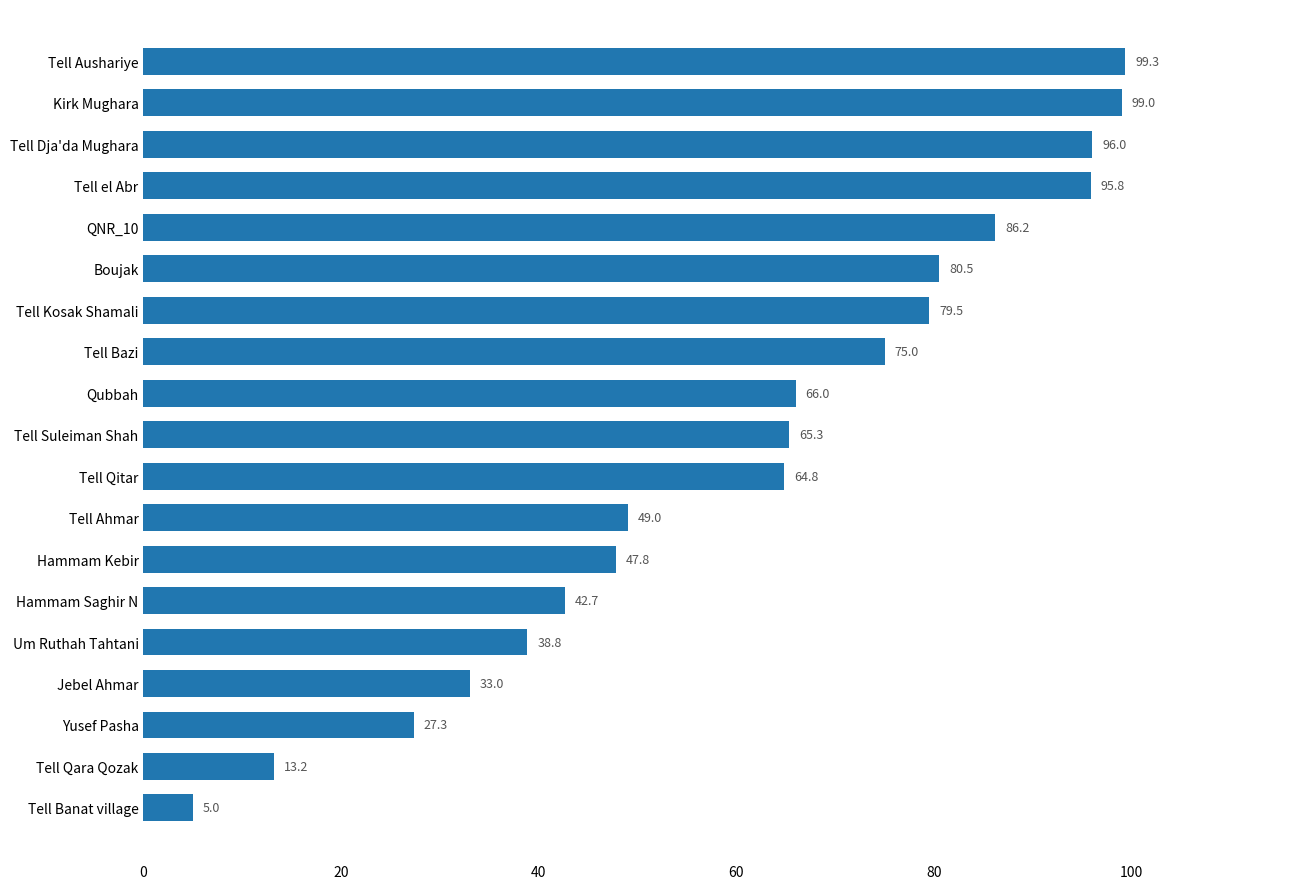

What is the minimum value shown in the chart?

5.0